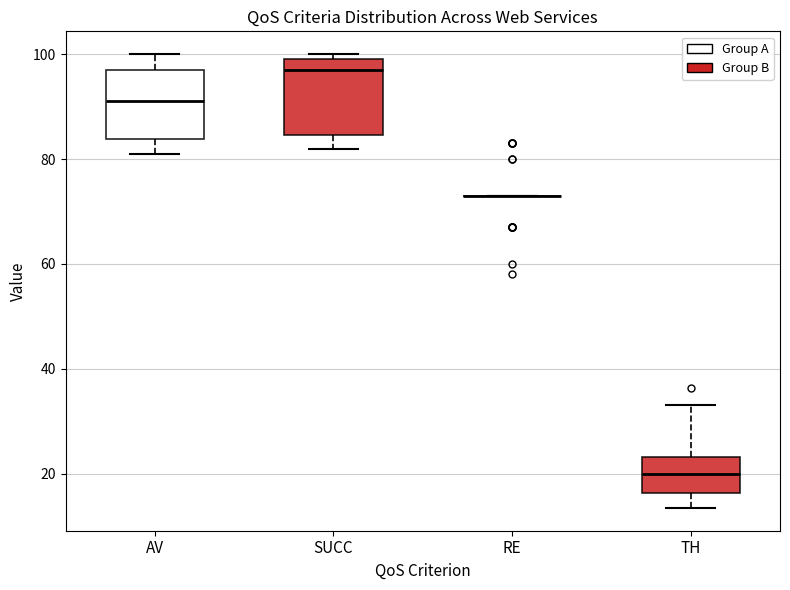

Where does the upper whisker of the box for AV end on the y-axis? The values are not printed on the chart, so give them approximately, as read against the axis.

100